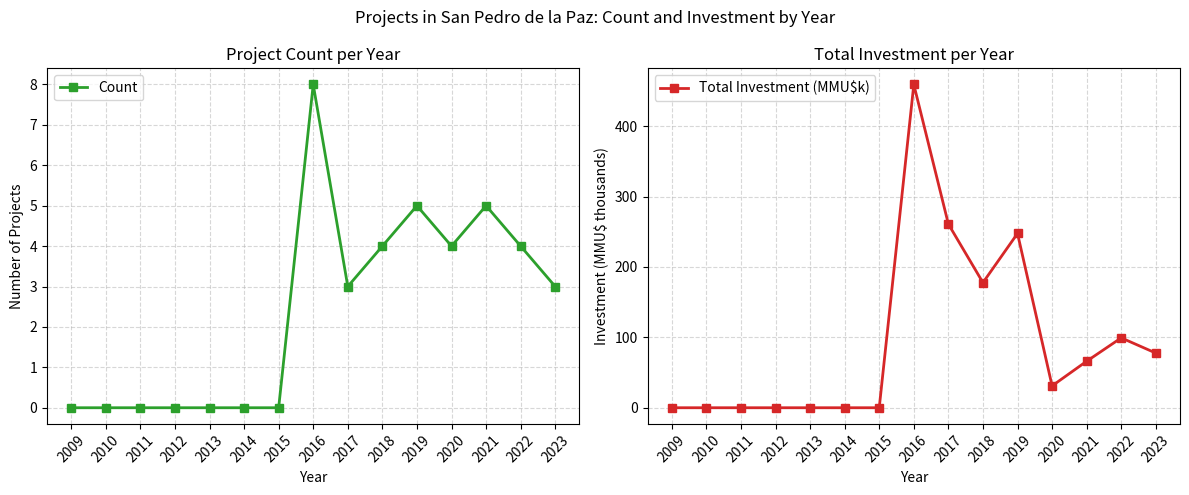

True or false: Count and Total Investment (MMU$k) cross at least once.

False